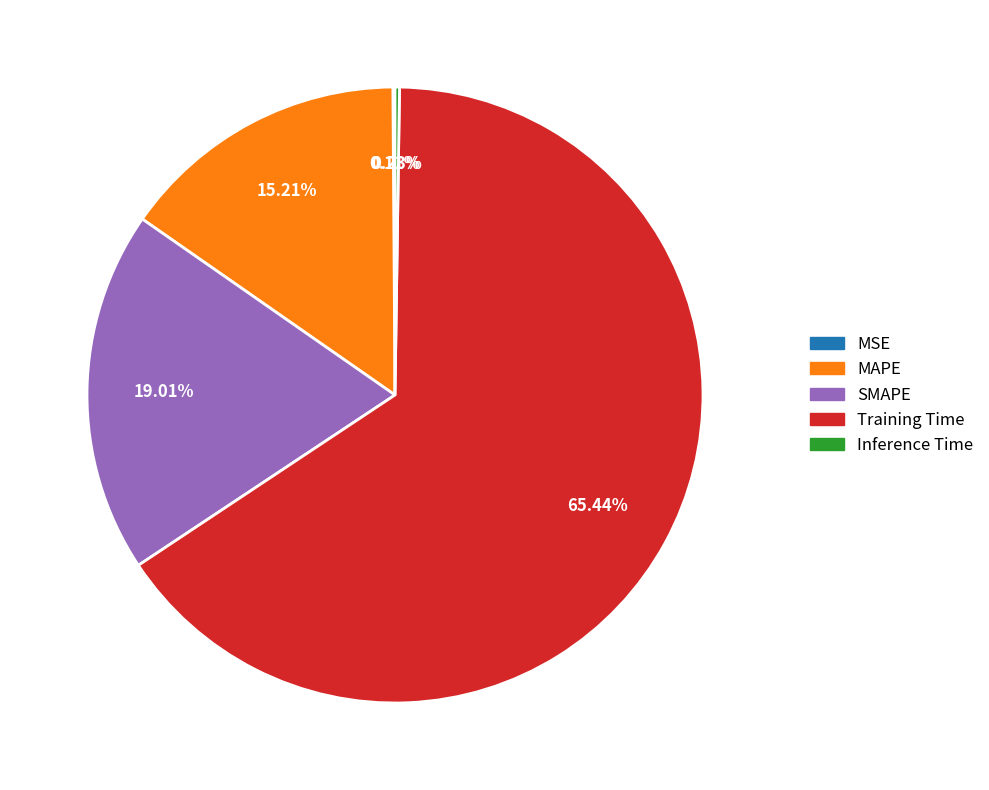

Which category has the biggest portion of the pie?

Training Time